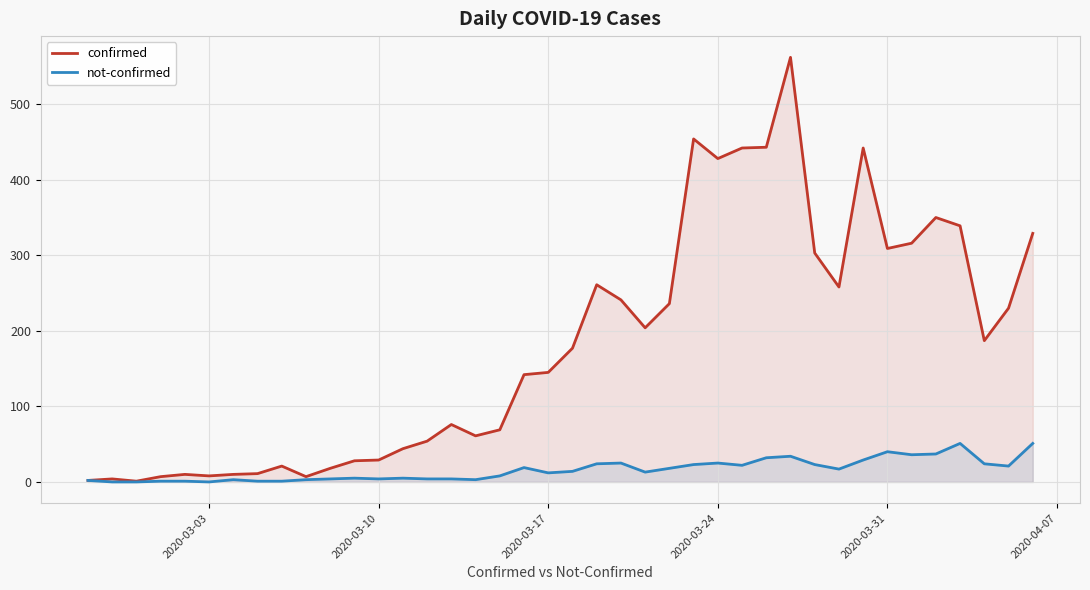

What is the difference between the maximum and minimum values in the confirmed series?

561